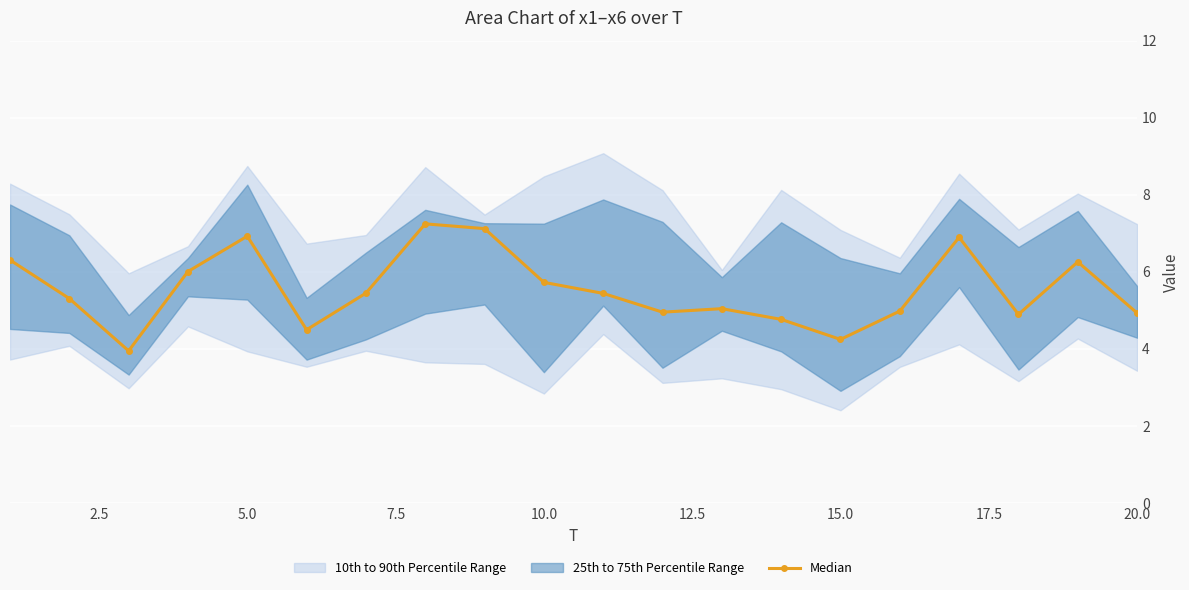

What is the highest value of the Median series?

7.2